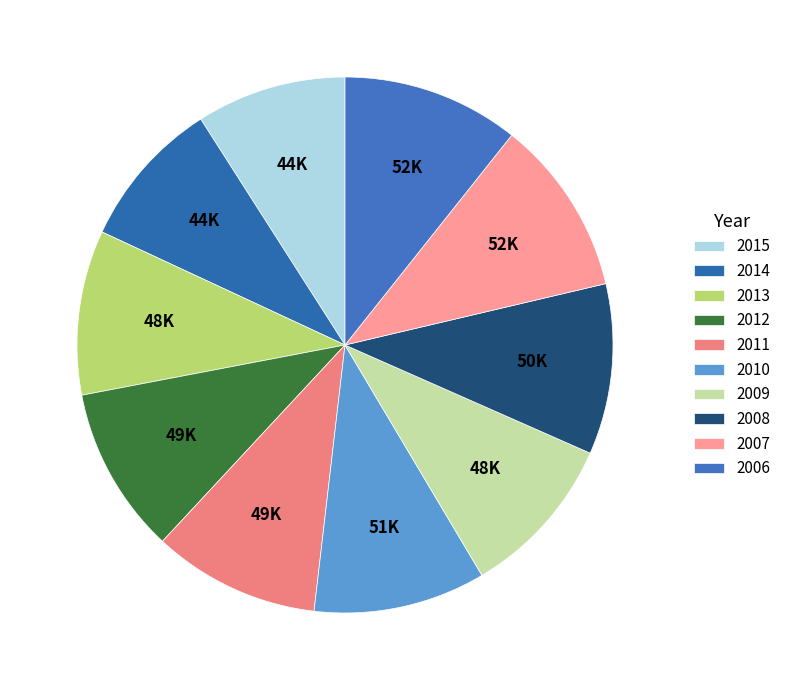

Is there any slice that represents more than half of the pie?

No